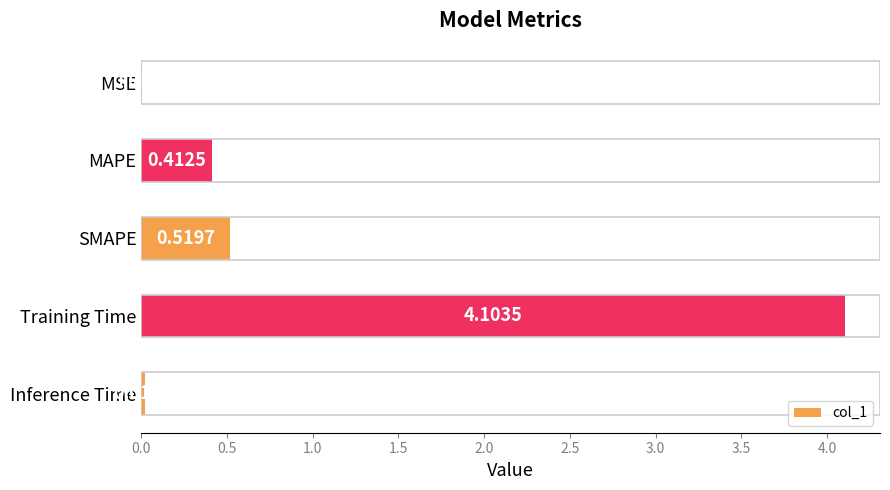

How many series are shown in this chart?

1